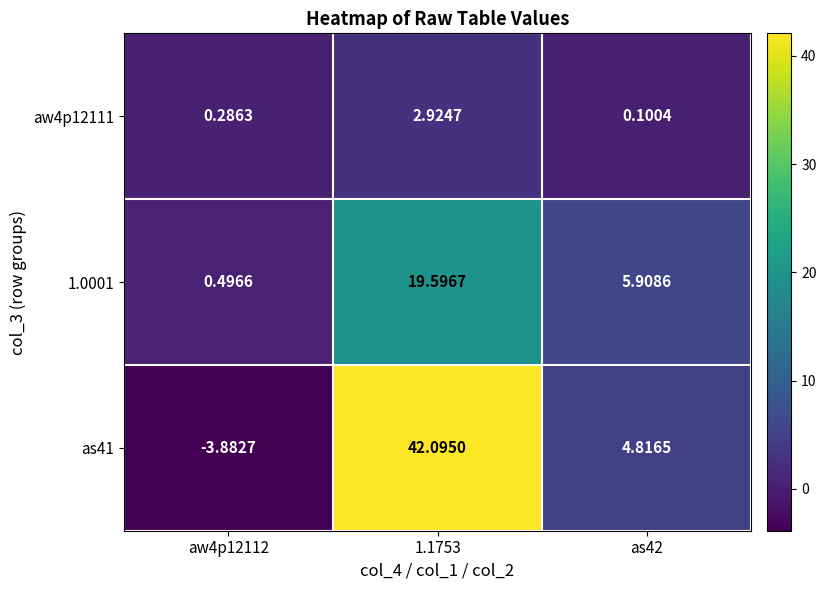

Rank the series at aw4p12112 from lowest to highest value.

as41, aw4p12111, 1.0001